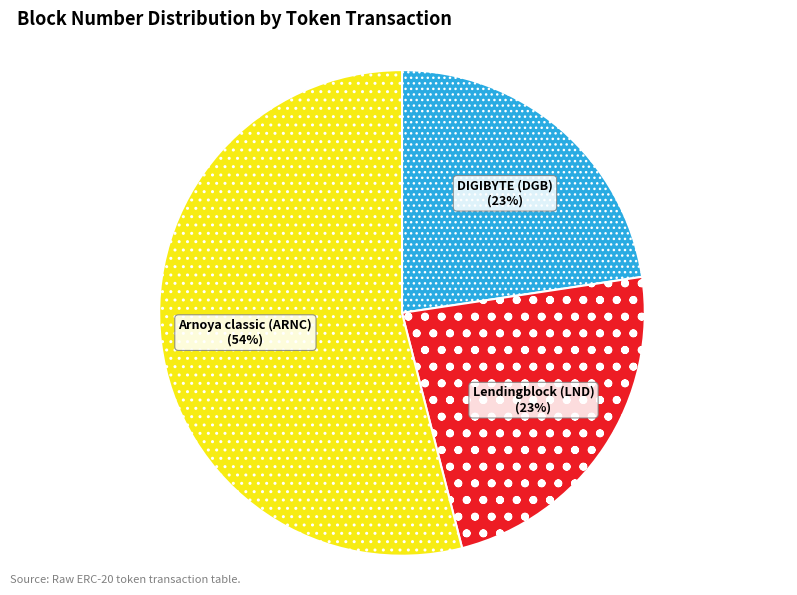

Combined, do Arnoya classic (ARNC) and Lendingblock (LND) account for over 50%?

Yes